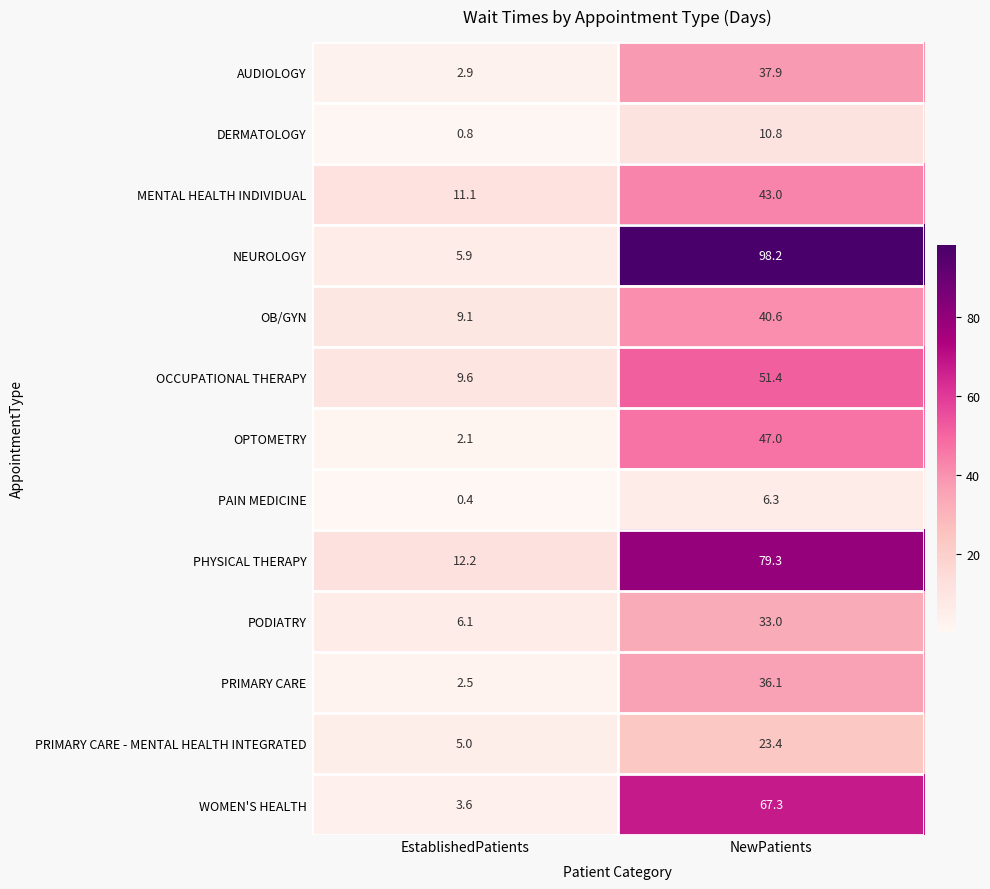

Where is PRIMARY CARE - MENTAL HEALTH INTEGRATED nearest to the value 14?

EstablishedPatients